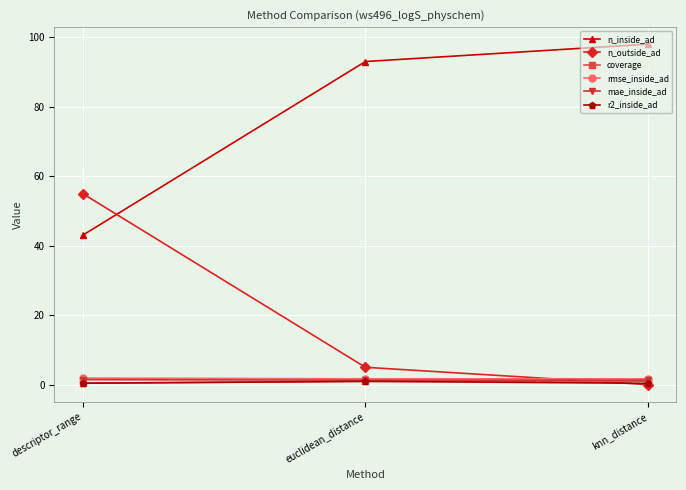

The n_outside_ad series shows 32.0 at descriptor_range. True or false?

False